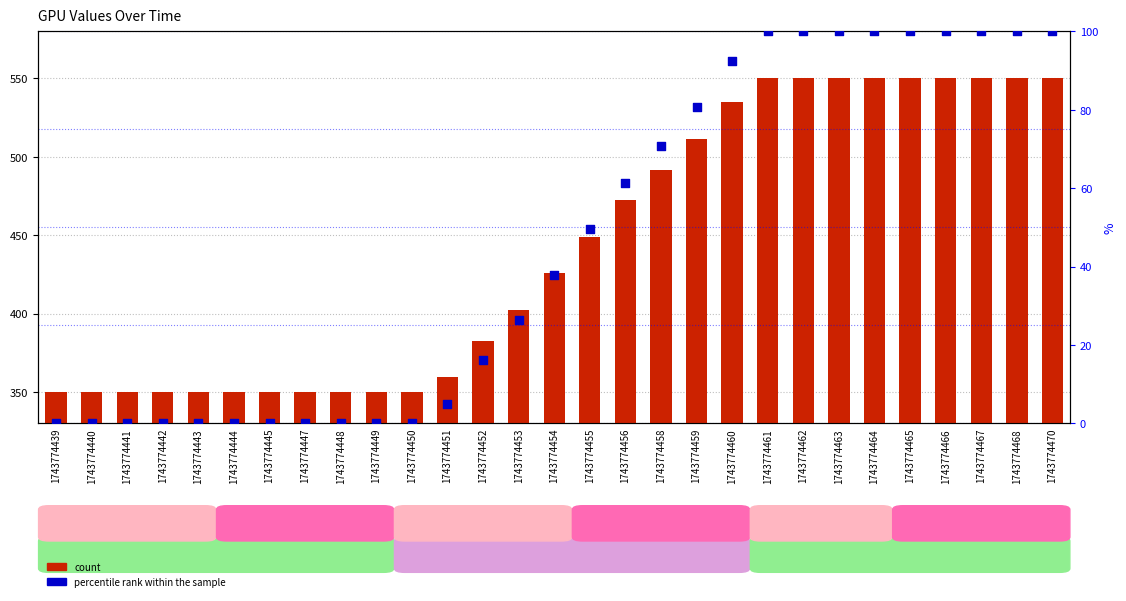

At which category is the sum across all series the highest?

1743774461